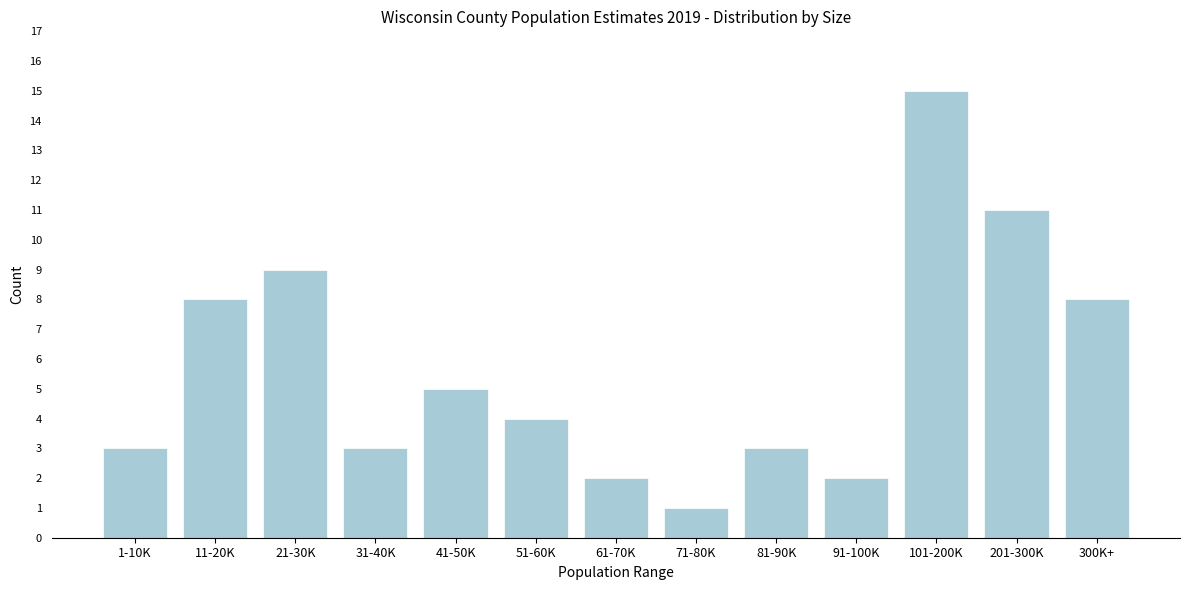

Reading left to right, list all the values displayed in this chart.

3	8	9	3	5	4	2	1	3	2	15	11	8